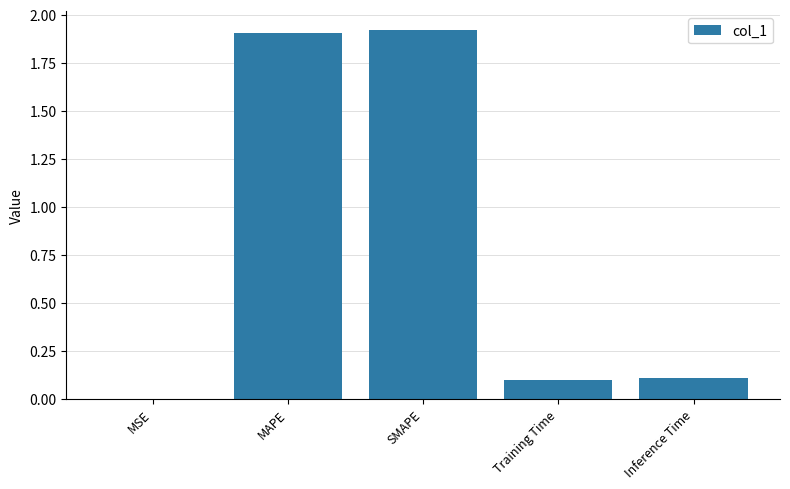

Which has a higher value, SMAPE or Inference Time?

SMAPE